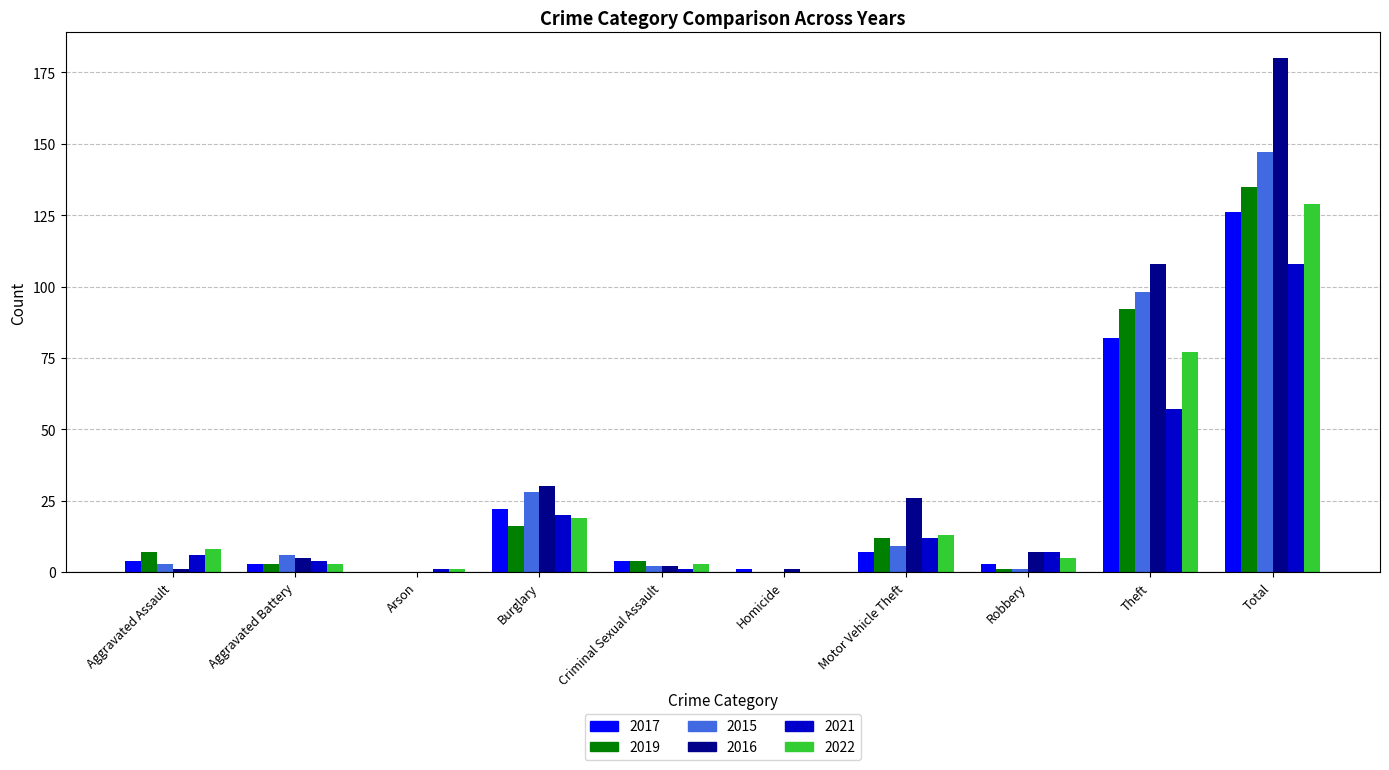

The value of 2017 at Theft is 82. True or false?

True